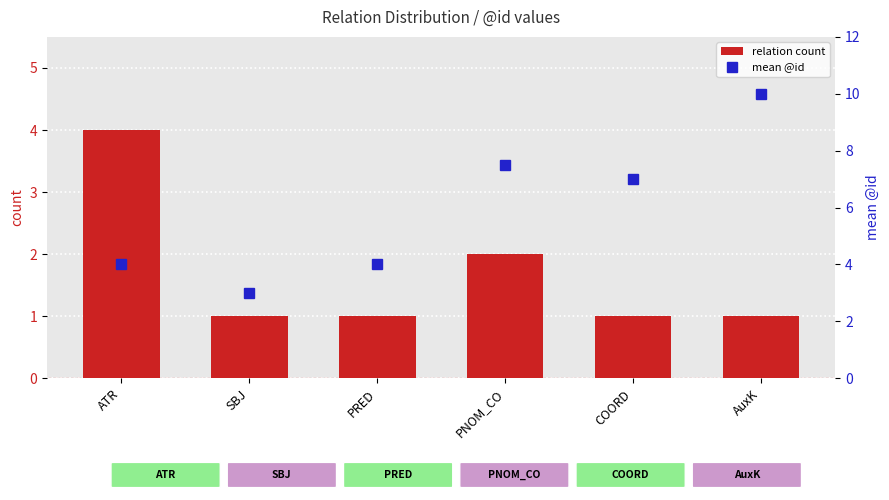

Where is mean @id nearest to the value 6?

COORD